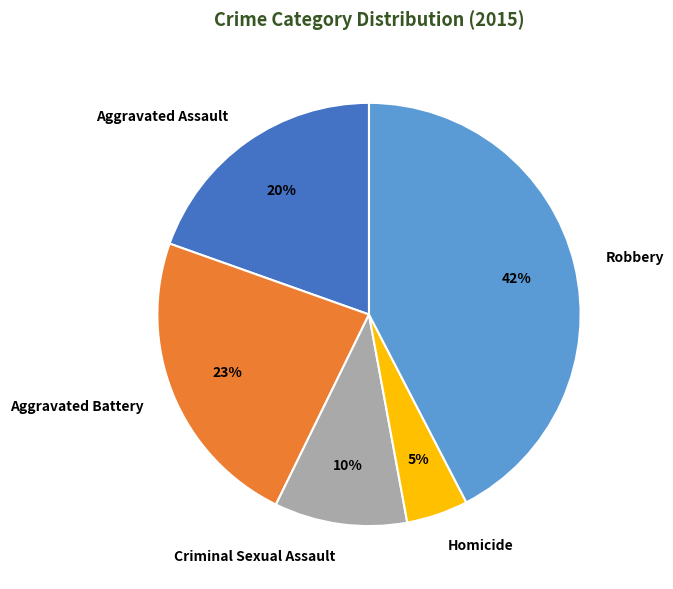

Which has a higher value, Aggravated Assault or Homicide?

Aggravated Assault